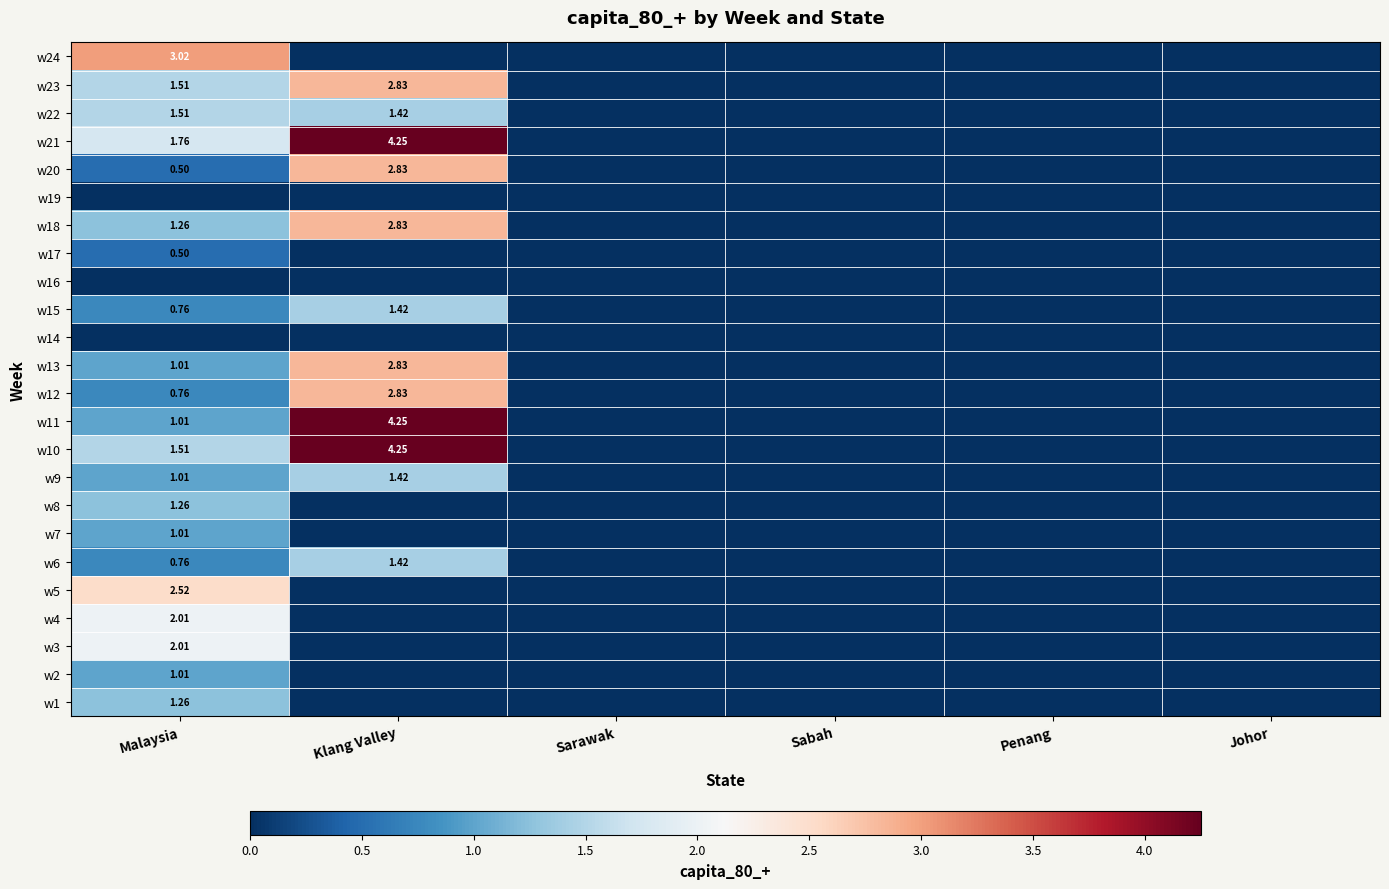

True or false: w4 has a value of 0.0 at Johor.

True